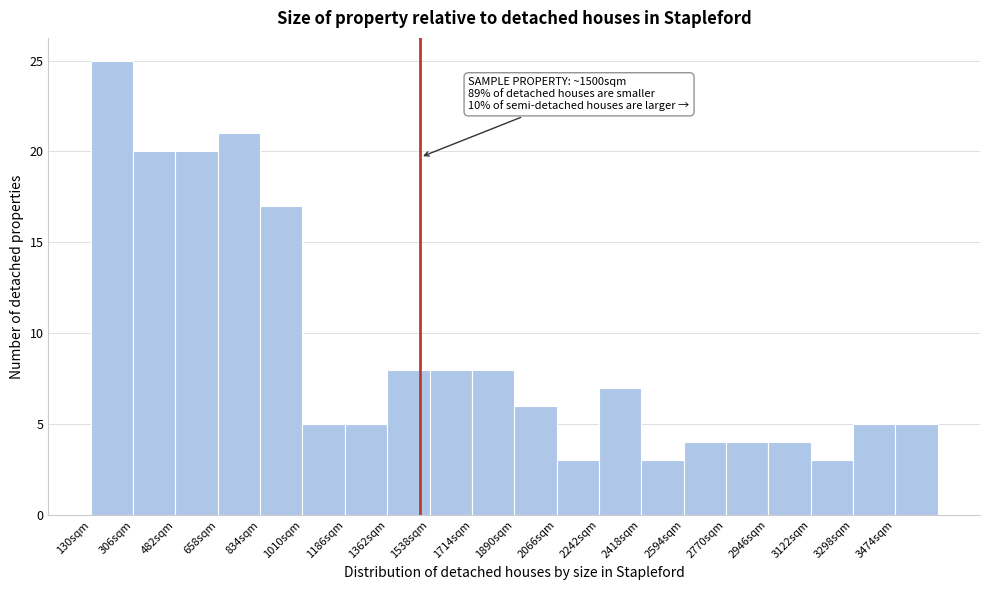

Which range on the x-axis has the tallest bar?

130 to 306